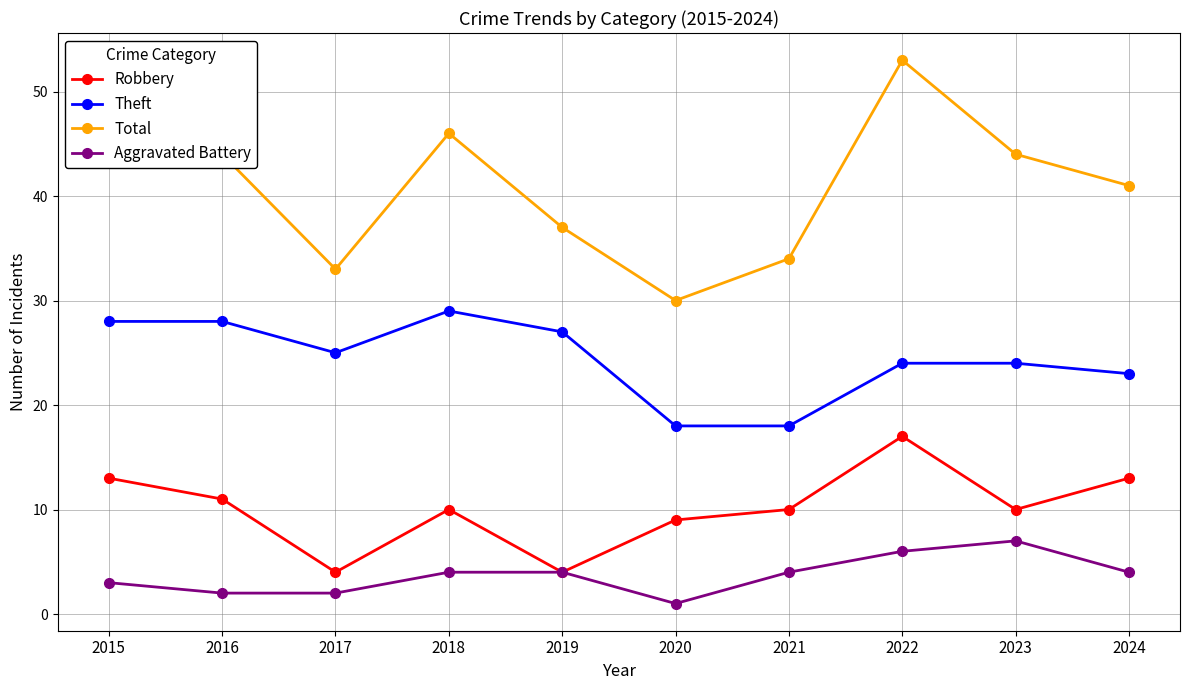

Rank the series by their average value, from highest to lowest.

Total, Theft, Robbery, Aggravated Battery